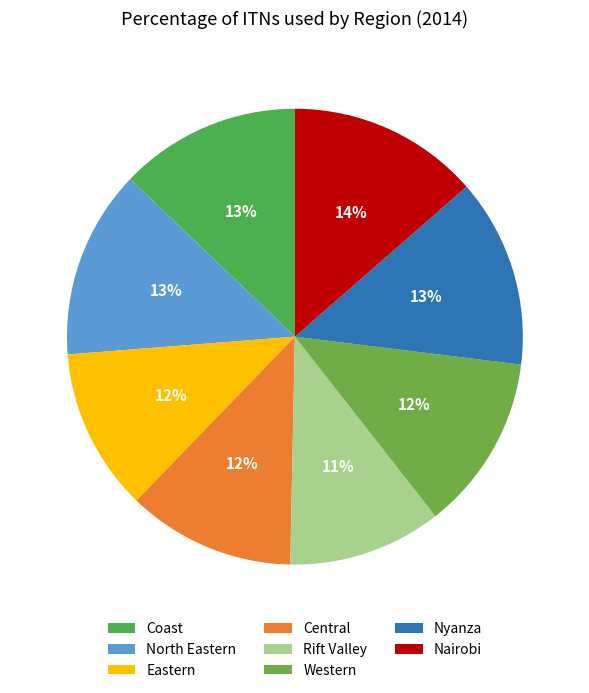

What is the change in value from North Eastern to Rift Valley?

-15.8